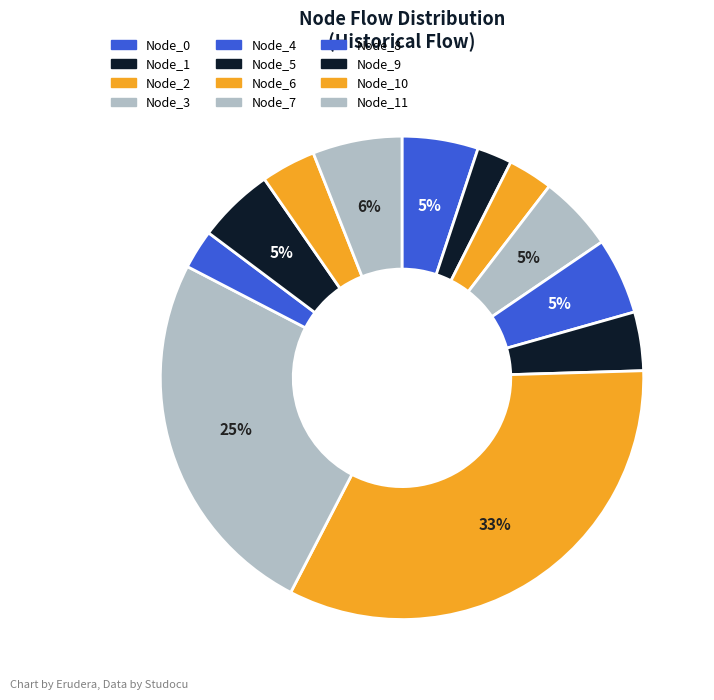

Combined, what portion of the pie is Node_4 and Node_7?

30.1%